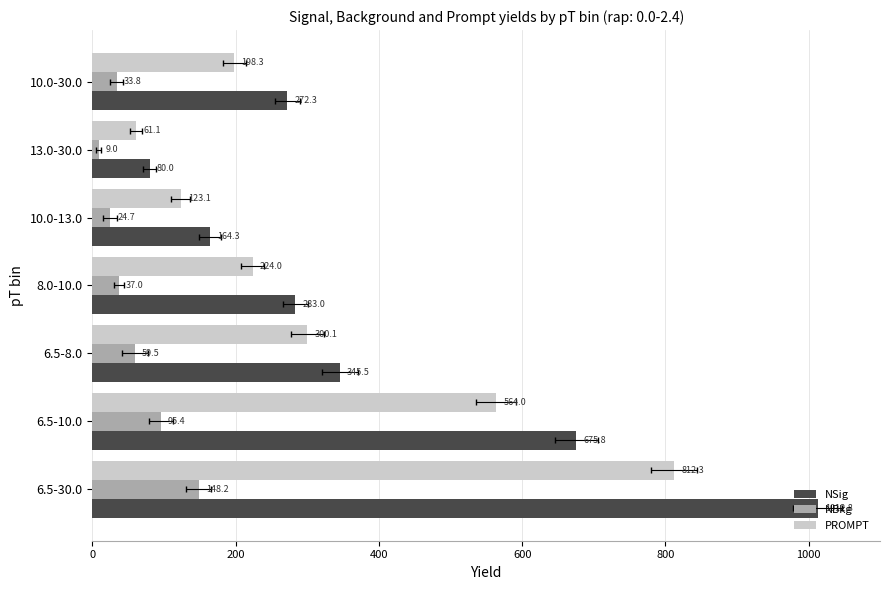

Which series changed the most between 6.5-30.0 and 10.0-30.0?

NSig